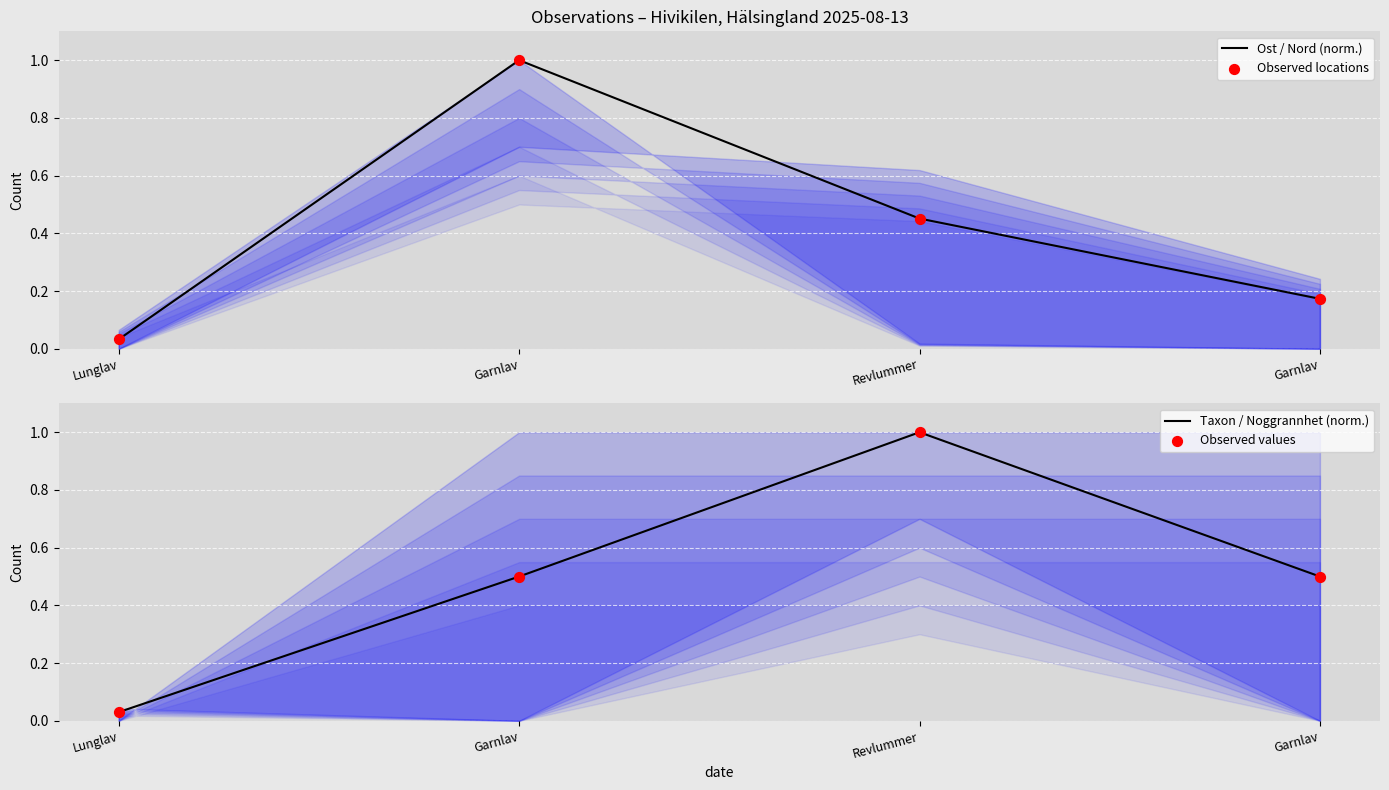

At how many categories does at least one series exceed 0?

4